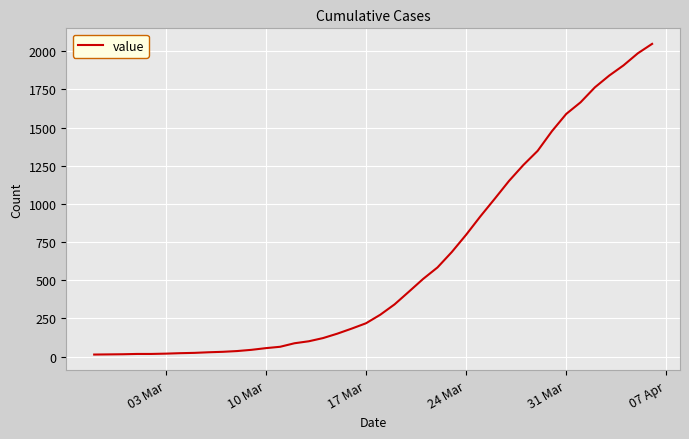

What is the minimum value shown in the chart?

13